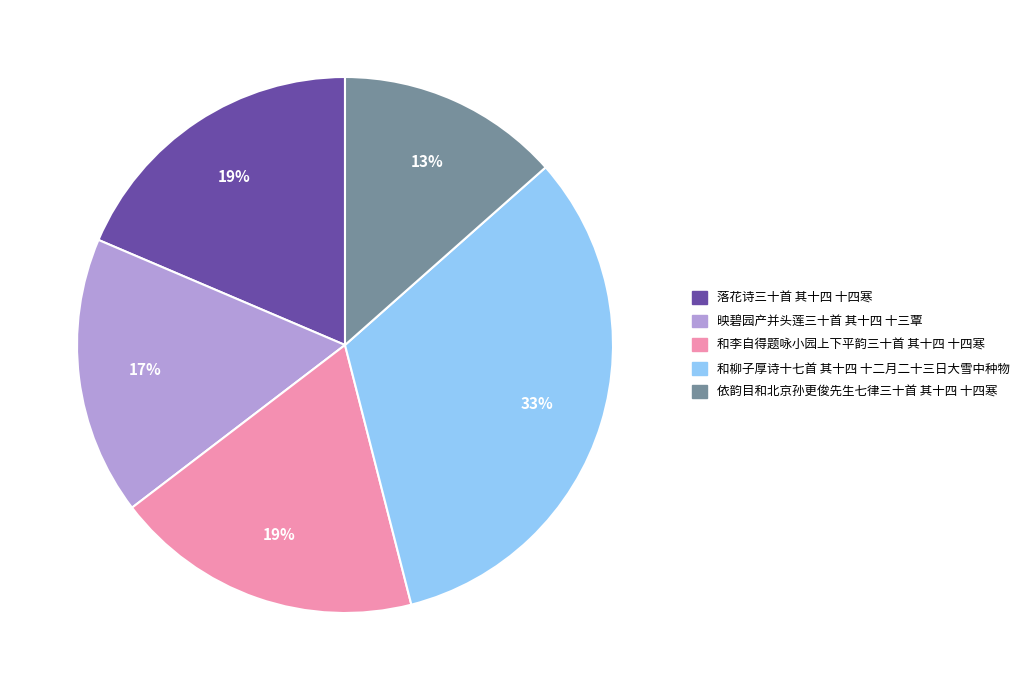

True or false: 和李自得题咏小园上下平韵三十首 其十四 十四寒 accounts for 13% of the total.

False